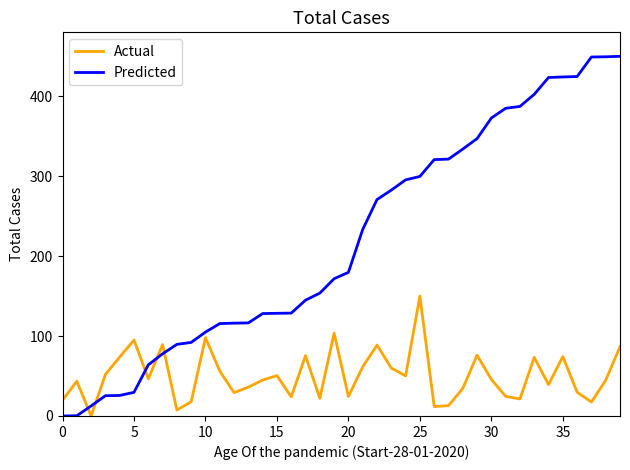

How many intersections are there between Predicted and Actual?

5